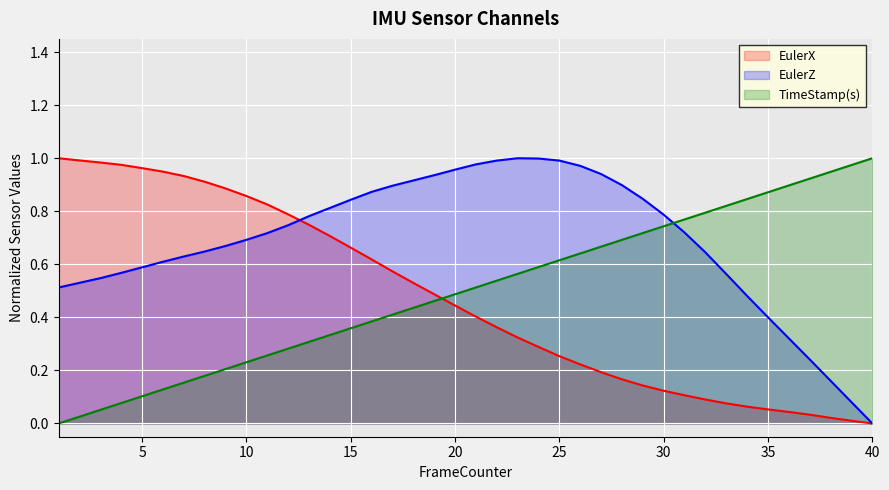

Reading right to left, what are all the values shown in this chart?

EulerX: 40=0.0	39=0.0	38=0.0	37=0.0	36=0.0	35=0.1	34=0.1	33=0.1	32=0.1	31=0.1	30=0.1	29=0.1	28=0.2	27=0.2	26=0.2	25=0.3	24=0.3	23=0.3	22=0.4	21=0.4	20=0.4	19=0.5	18=0.5	17=0.6	16=0.6	15=0.7	14=0.7	13=0.7	12=0.8	11=0.8	10=0.9	9=0.9	8=0.9	7=0.9	6=0.9	5=1.0	4=1.0	3=1.0	2=1.0	1=1.0
EulerZ: 40=0.0	39=0.1	38=0.2	37=0.2	36=0.3	35=0.4	34=0.5	33=0.6	32=0.6	31=0.7	30=0.8	29=0.8	28=0.9	27=0.9	26=1.0	25=1.0	24=1.0	23=1.0	22=1.0	21=1.0	20=1.0	19=0.9	18=0.9	17=0.9	16=0.9	15=0.8	14=0.8	13=0.8	12=0.7	11=0.7	10=0.7	9=0.7	8=0.6	7=0.6	6=0.6	5=0.6	4=0.6	3=0.5	2=0.5	1=0.5
TimeStamp(s): 40=1.0	39=1.0	38=0.9	37=0.9	36=0.9	35=0.9	34=0.8	33=0.8	32=0.8	31=0.8	30=0.7	29=0.7	28=0.7	27=0.7	26=0.6	25=0.6	24=0.6	23=0.6	22=0.5	21=0.5	20=0.5	19=0.5	18=0.4	17=0.4	16=0.4	15=0.4	14=0.3	13=0.3	12=0.3	11=0.3	10=0.2	9=0.2	8=0.2	7=0.2	6=0.1	5=0.1	4=0.1	3=0.1	2=0.0	1=0.0